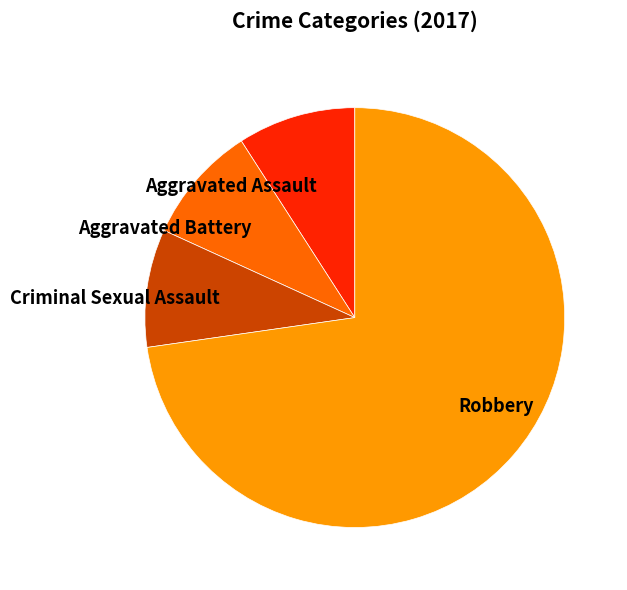

Which slice is the largest?

Robbery